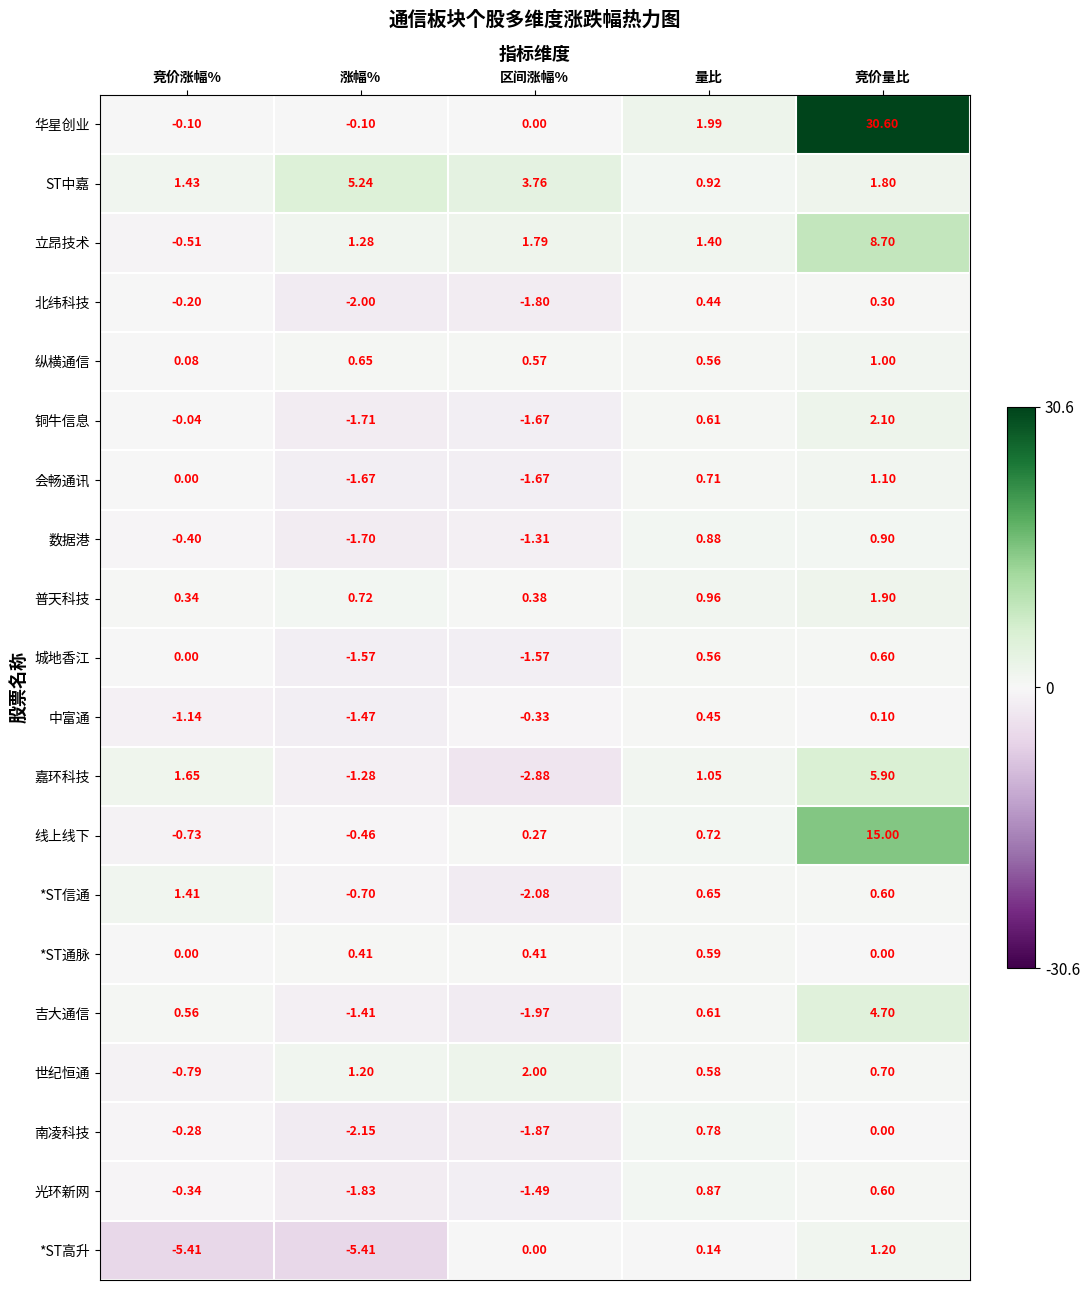

Which series changed the most between 涨幅% and 区间涨幅%?

*ST高升